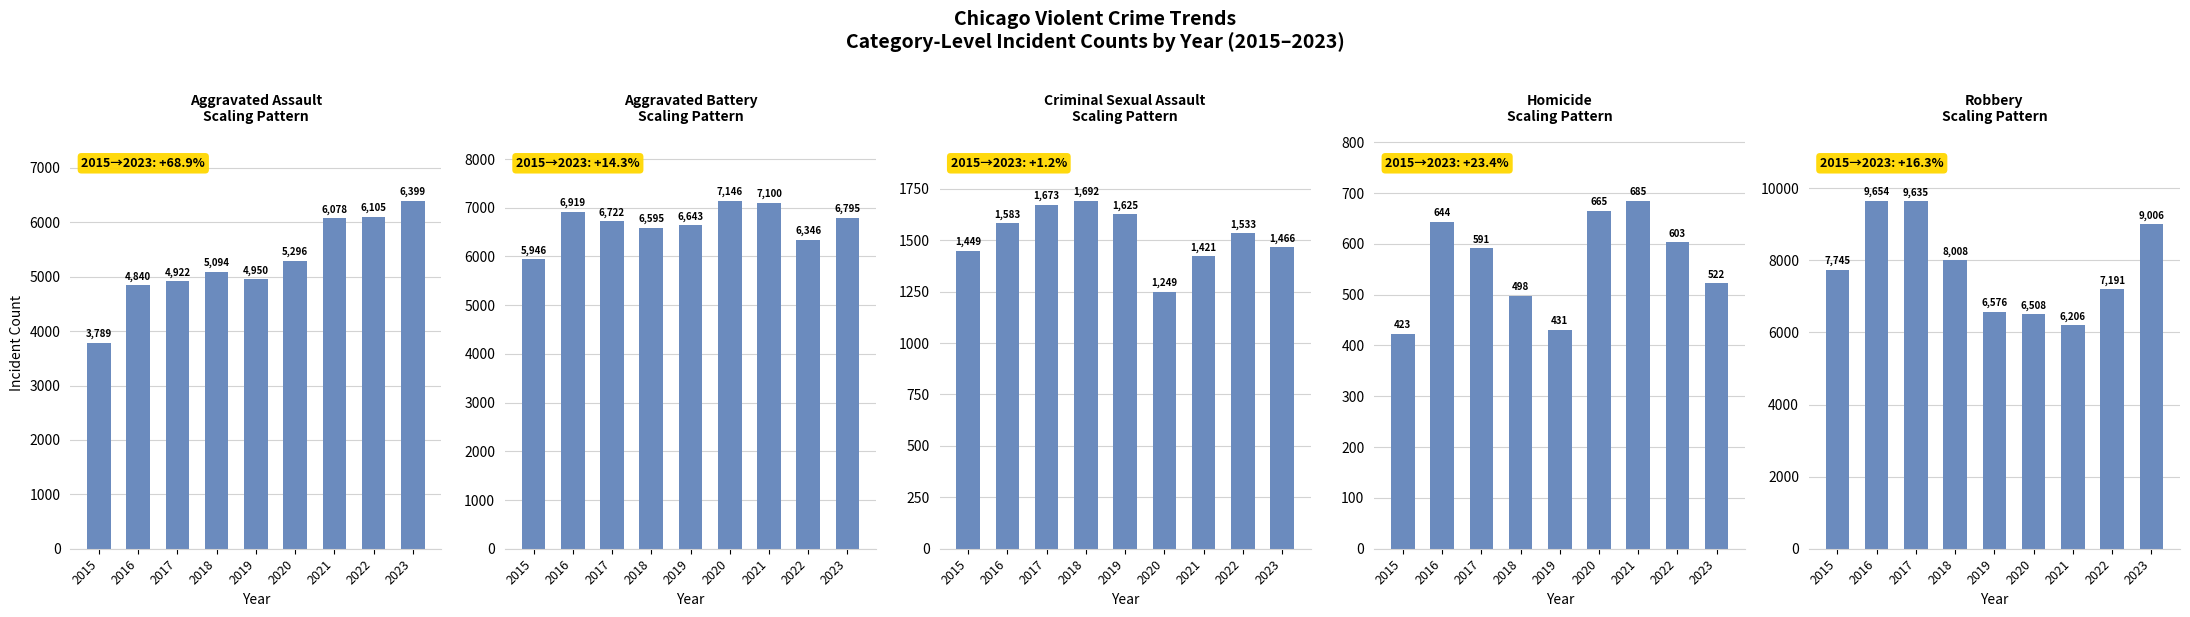

What is the value of the Robbery bar at the 5th from the left?

6576